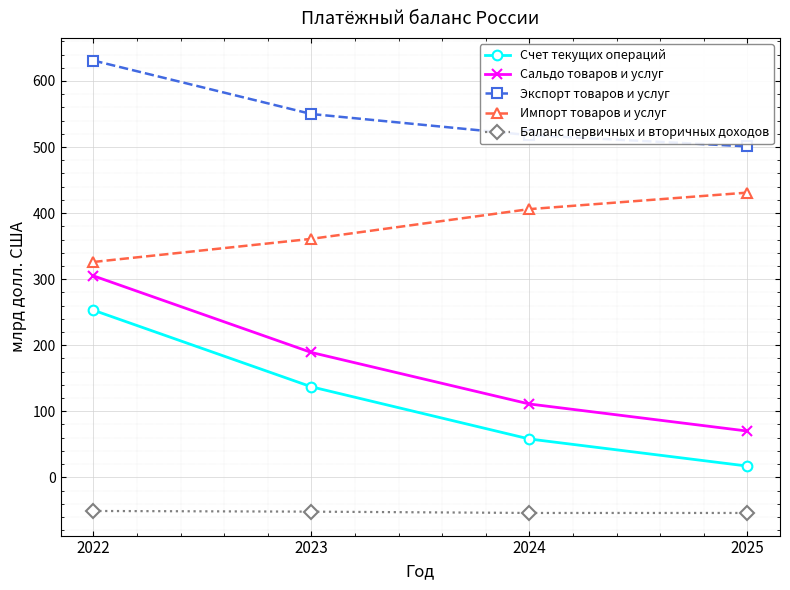

What is the spread (max minus min) of values at 2024?

572